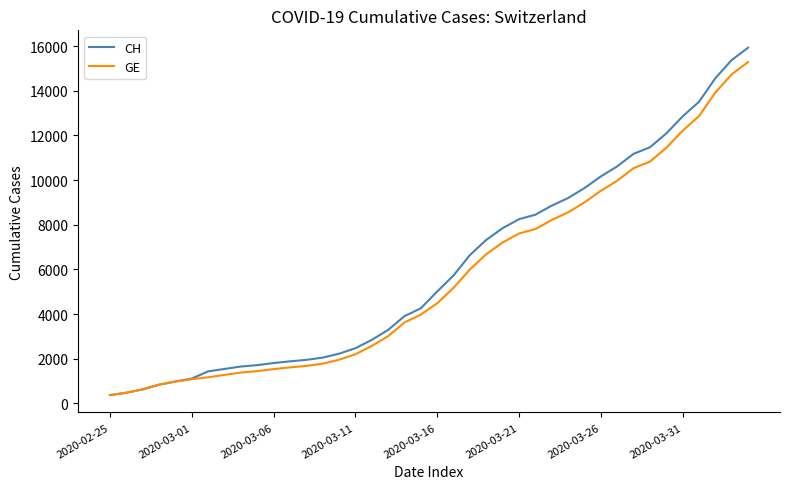

What is the minimum value for CH?

375